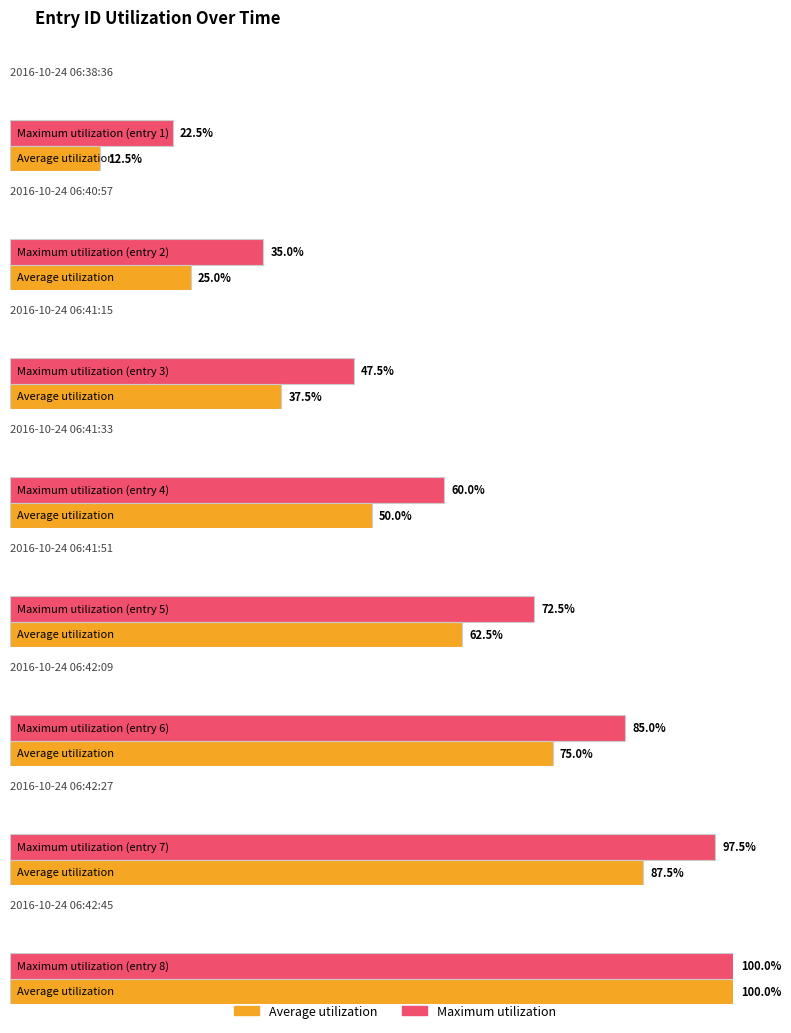

List the labels in order of value, smallest first.

2016-10-24 06:38:36, 2016-10-24 06:40:57, 2016-10-24 06:41:15, 2016-10-24 06:41:33, 2016-10-24 06:41:51, 2016-10-24 06:42:09, 2016-10-24 06:42:27, 2016-10-24 06:42:45